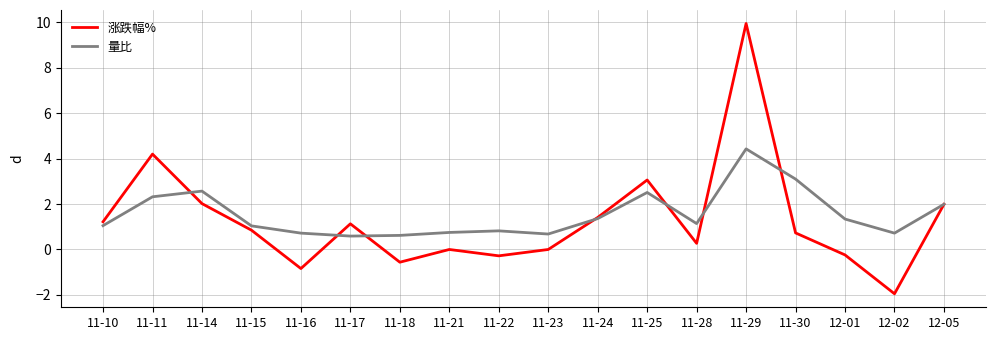

What is the lowest value of the 量比 series?

0.6